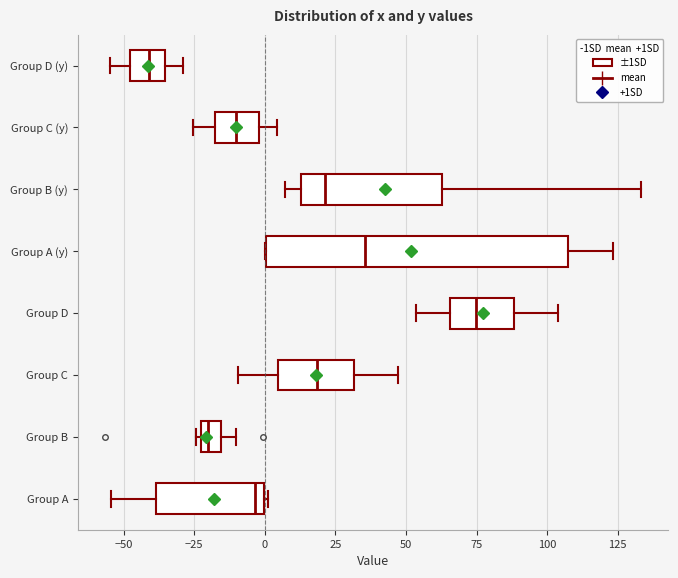

Where does the left whisker of the box for Group C (y) end on the x-axis? The values are not printed on the chart, so give them approximately, as read against the axis.

-25